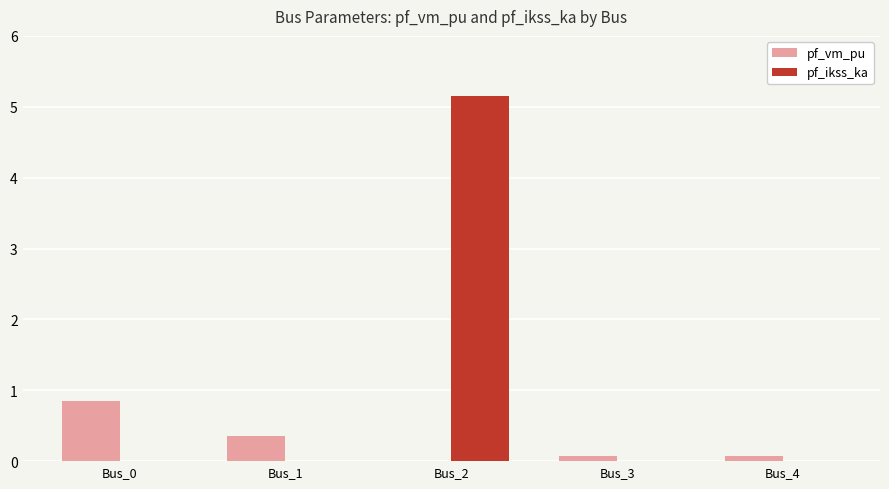

How many data points does each series have?

5